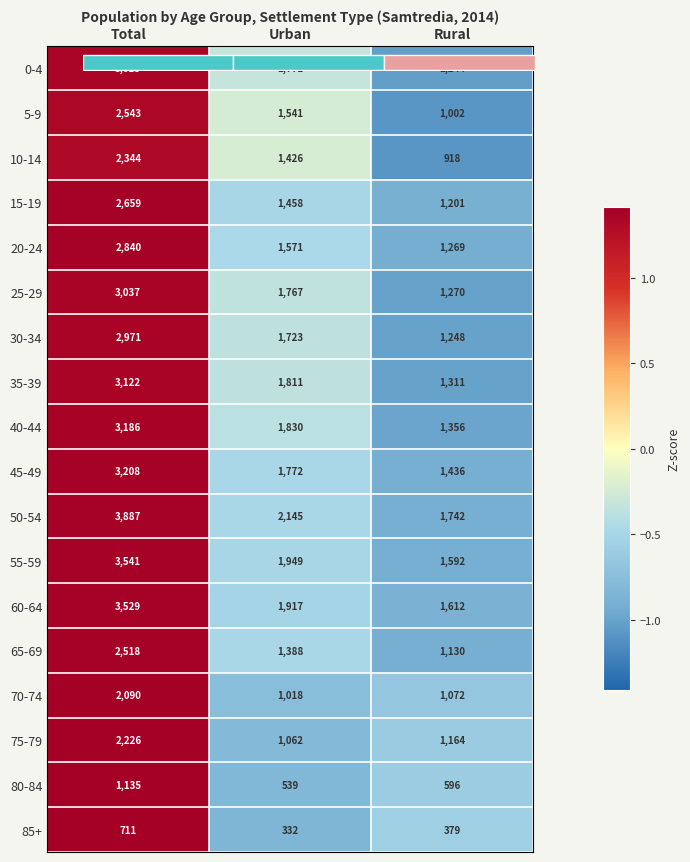

At Total, list the series in order from smallest to largest.

10-14, 5-9, 0-4, 25-29, 35-39, 30-34, 40-44, 20-24, 45-49, 50-54, 65-69, 55-59, 15-19, 60-64, 85+, 80-84, 75-79, 70-74